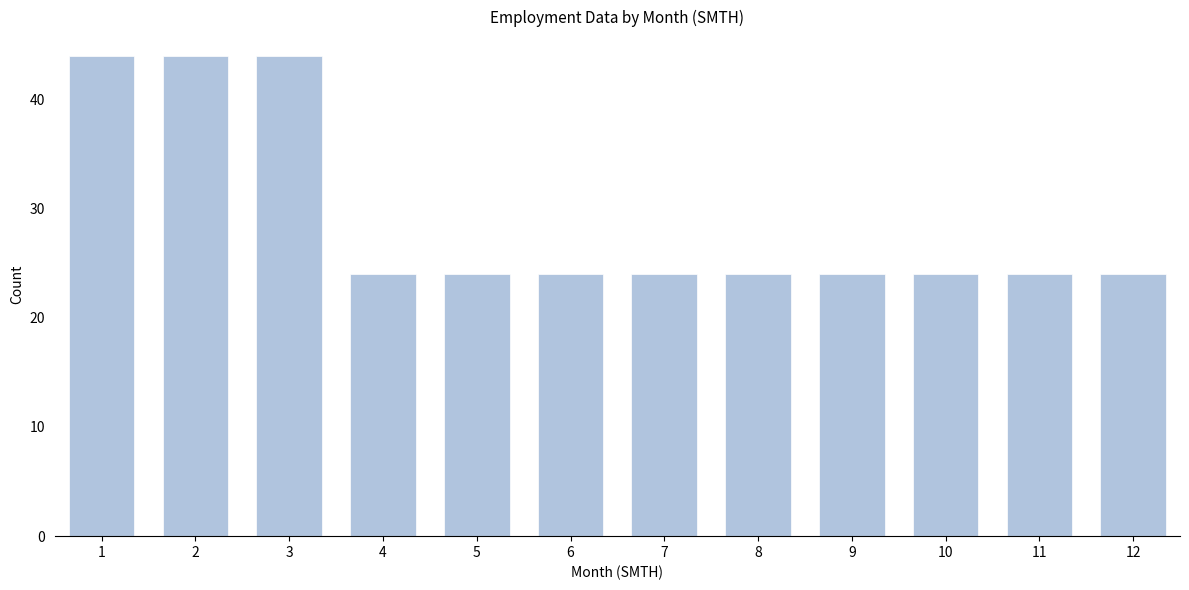

Reading left to right, transcribe all the data shown in this chart.

1=44	2=44	3=44	4=24	5=24	6=24	7=24	8=24	9=24	10=24	11=24	12=24